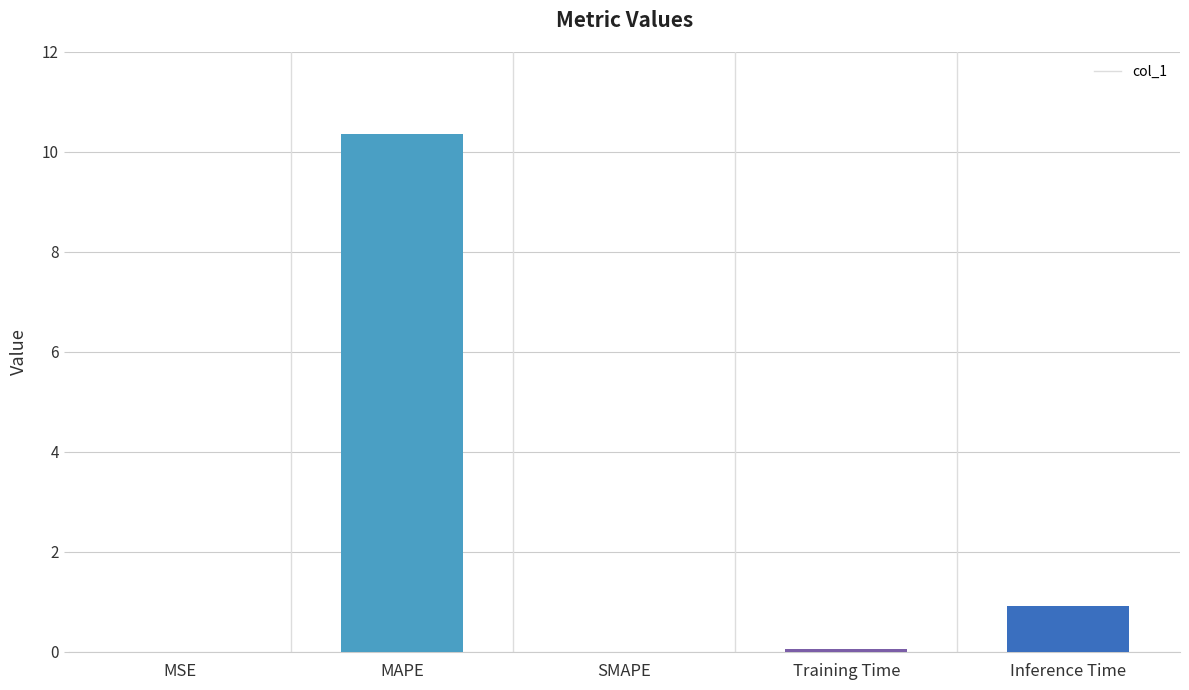

Which has a higher value, MAPE or SMAPE?

MAPE